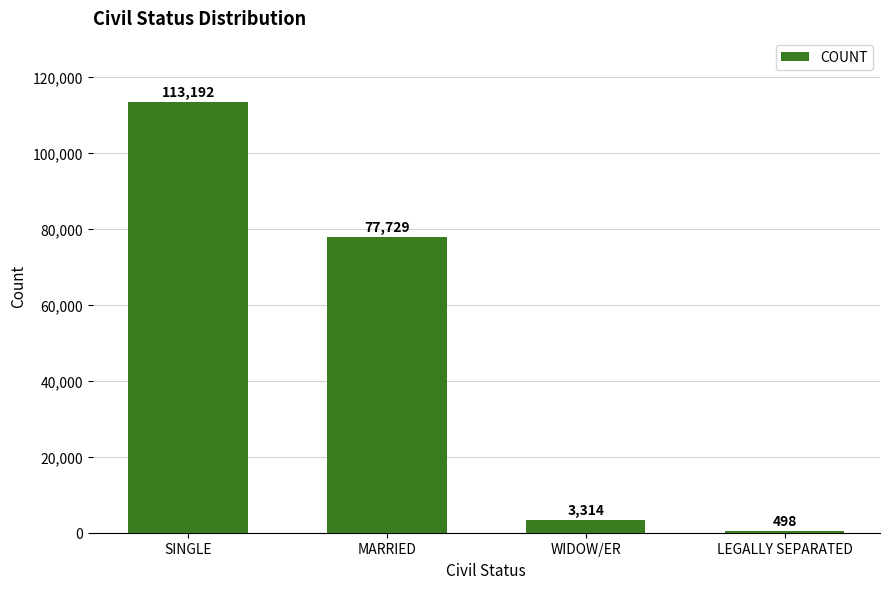

Reading right to left, list all the values displayed in this chart.

498	3314	77729	113192